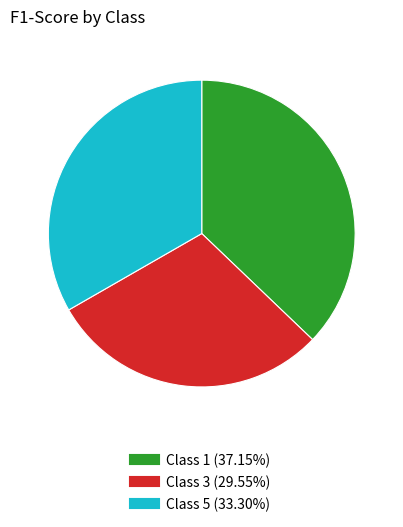

Is there a majority slice in this chart?

No